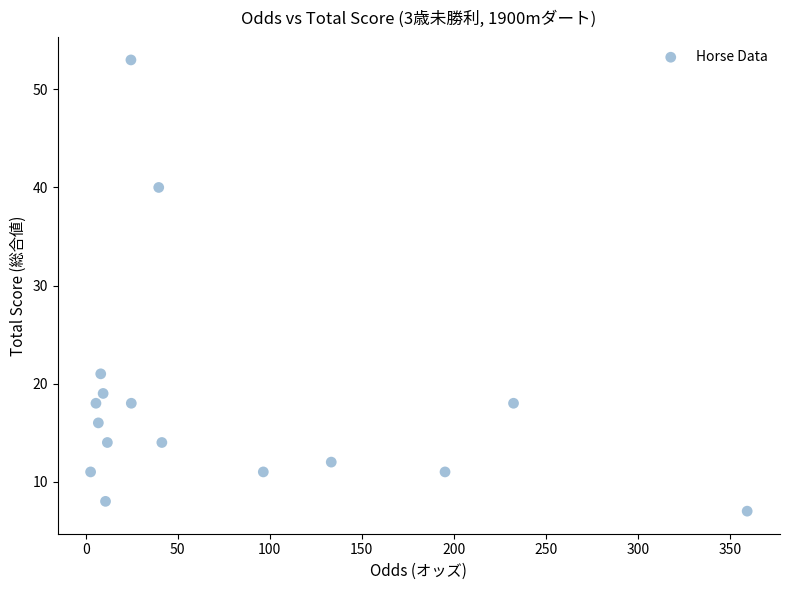

What Y value in the scatter plot is closest to 30?

21